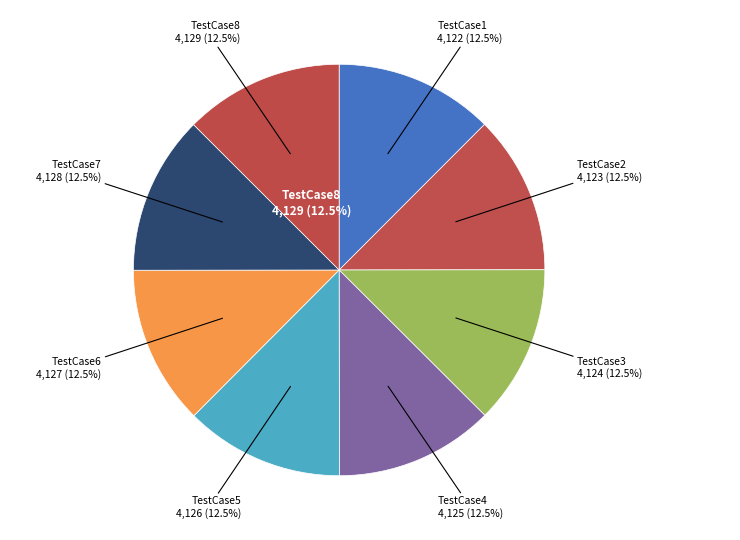

To the nearest percent, what is the average slice percentage?

12%